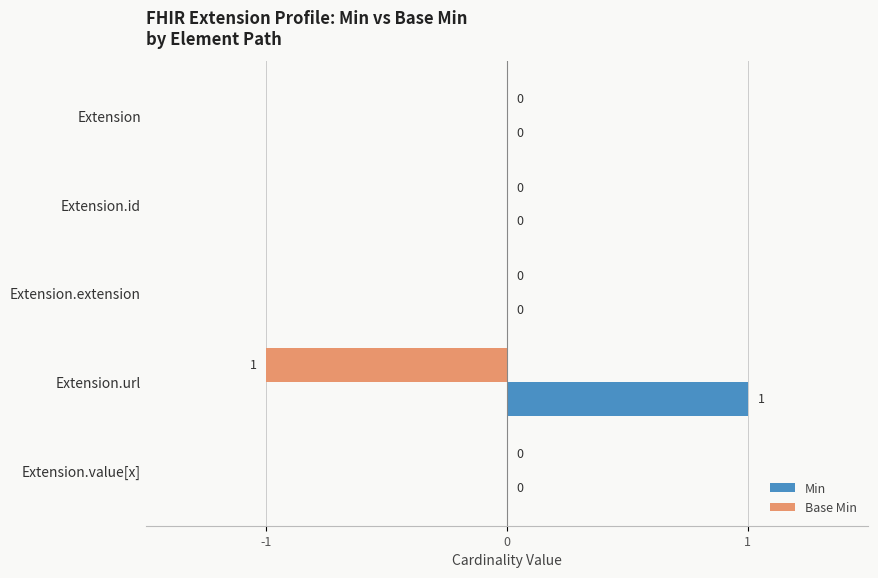

How many Base Min values are between 0 and 1?

4